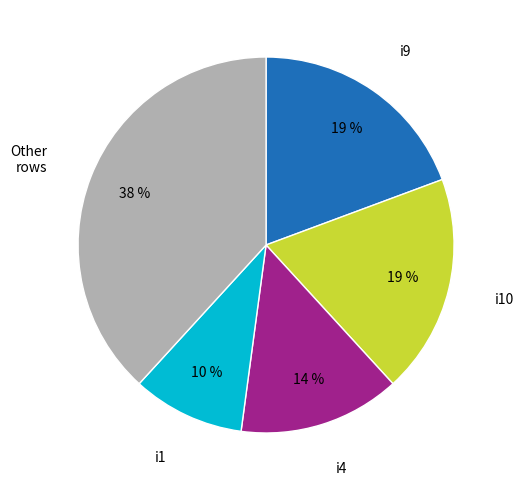

Is there a majority slice in this chart?

No